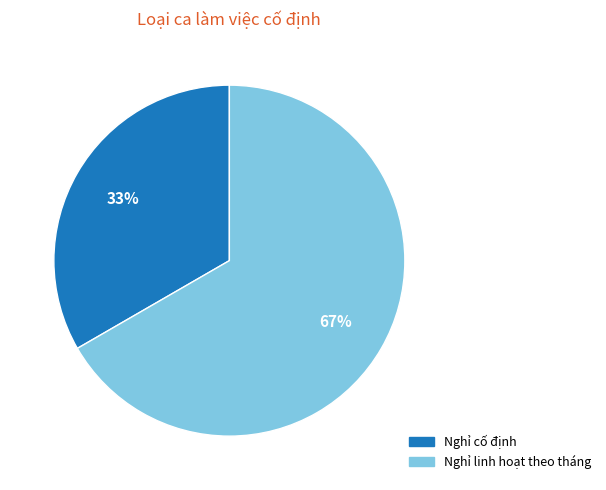

What percentage is the Nghỉ cố định slice, to the nearest percent?

33%